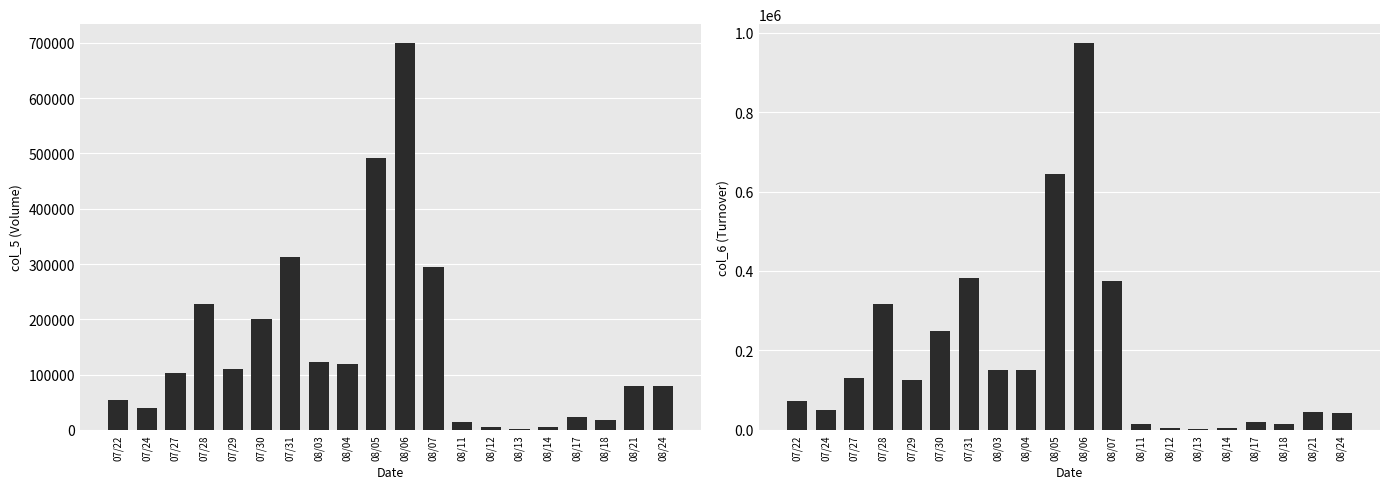

At how many categories does at least one series exceed 239180?

6